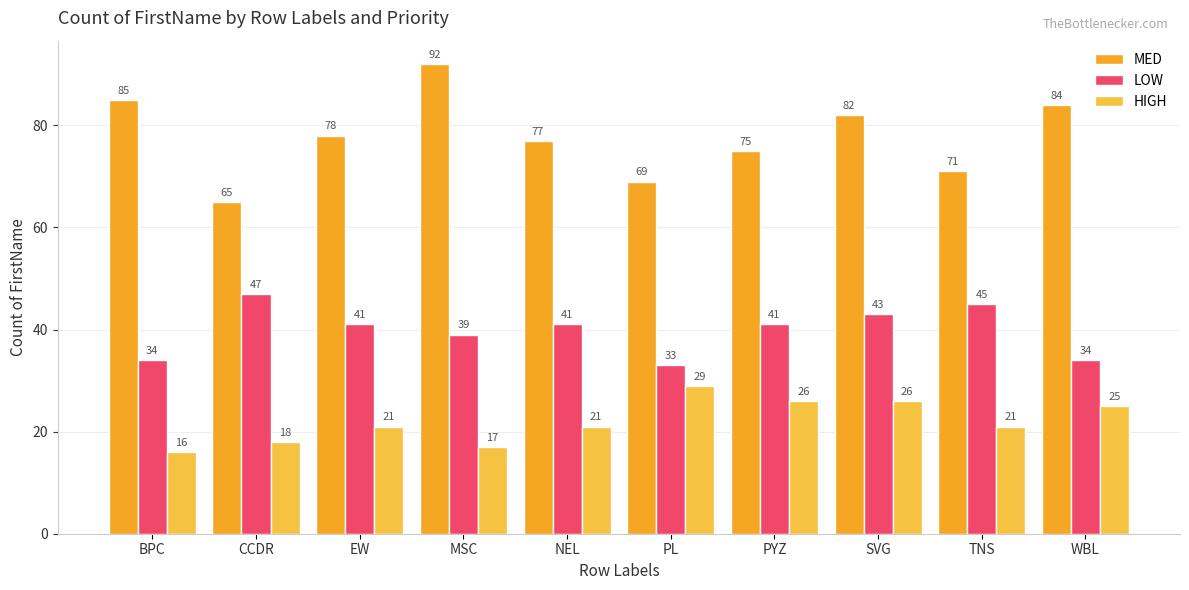

What is the label of the 3rd bar from the right?

SVG